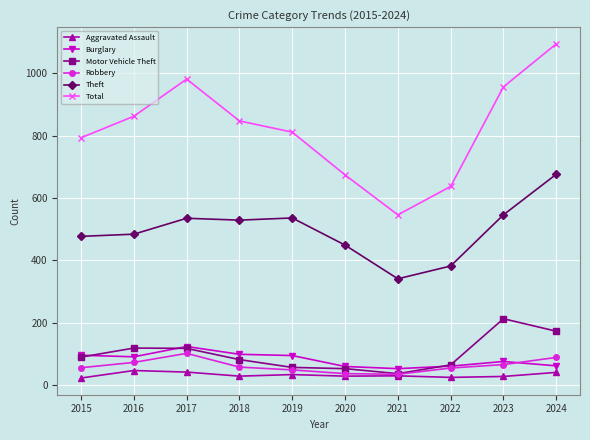

At how many categories does at least one series exceed 1054?

1